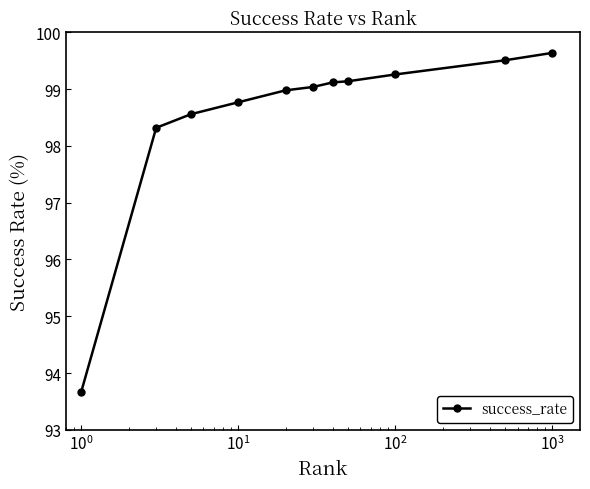

Is this an area chart (filled region under the line)?

No